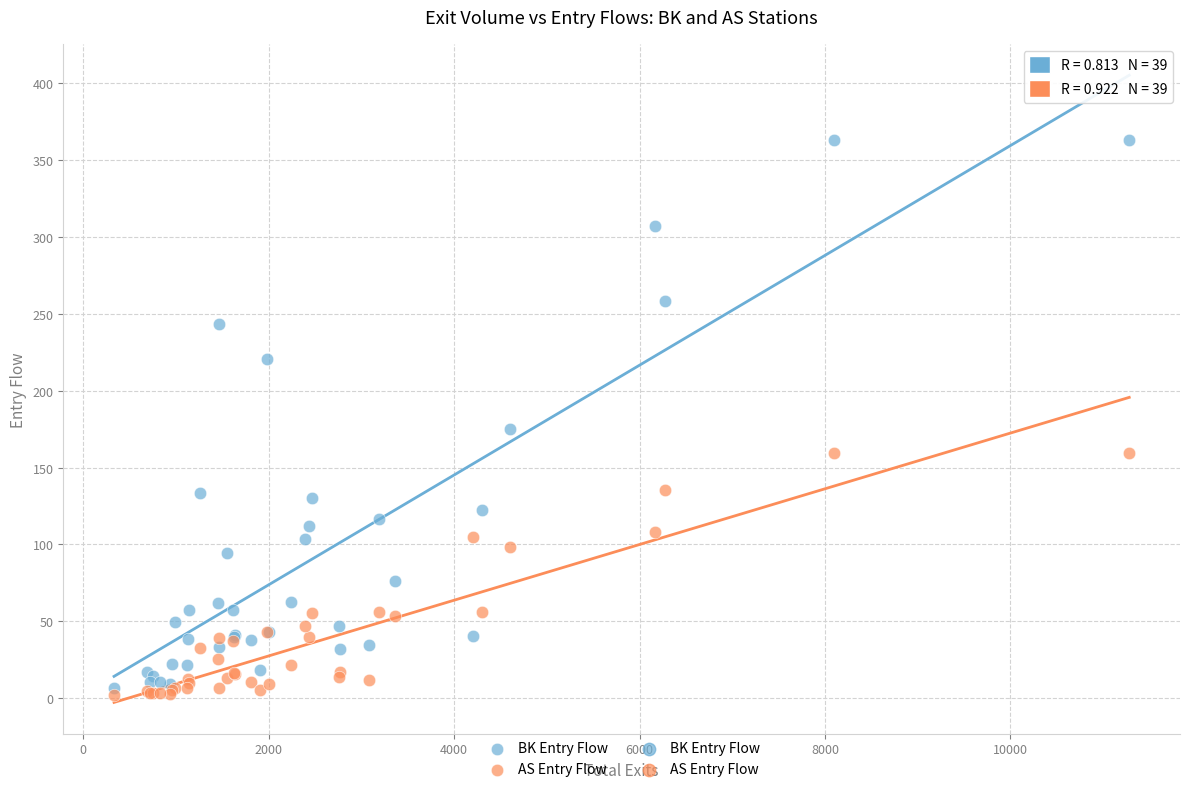

In the BK Entry Flow series, what Y value is closest to 185?

175.0